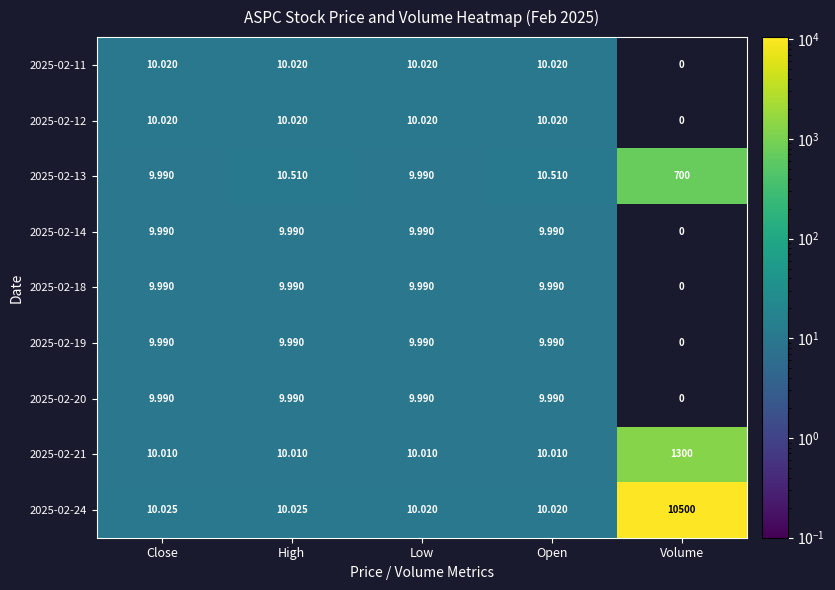

Where is 2025-02-19 nearest to the value 4?

Volume